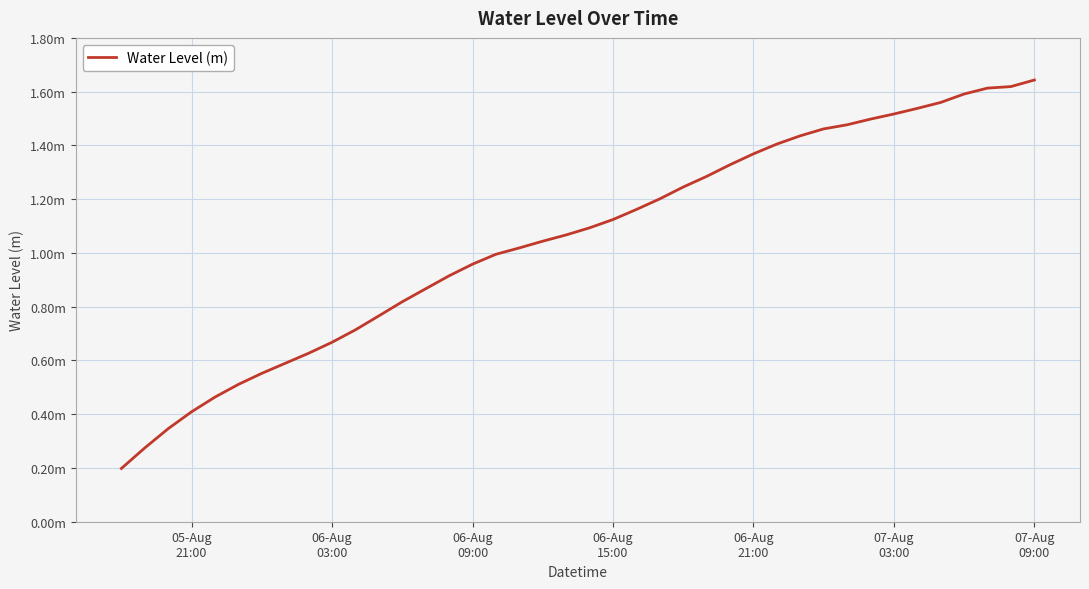

Reading right to left, list all the values displayed in this chart.

1.6	1.6	1.6	1.6	1.6	1.5	1.5	1.5	1.5	1.5	1.4	1.4	1.4	1.3	1.3	1.2	1.2	1.2	1.1	1.1	1.1	1.0	1.0	1.0	1.0	0.9	0.9	0.8	0.8	0.7	0.7	0.6	0.6	0.6	0.5	0.5	0.4	0.3	0.3	0.2